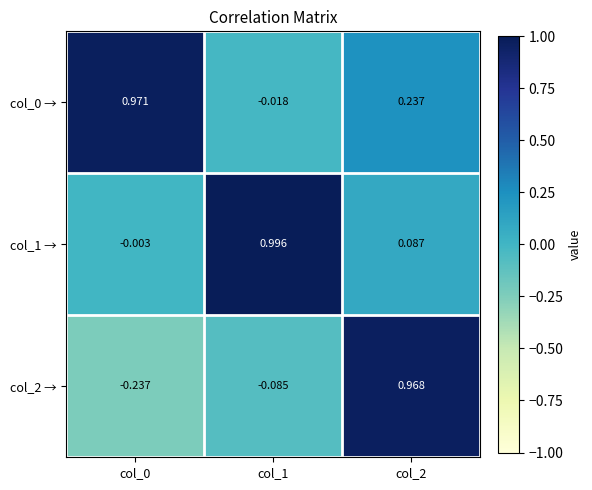

Is the value of col_1 → at col_2 greater than the value of col_0 → at col_2?

No